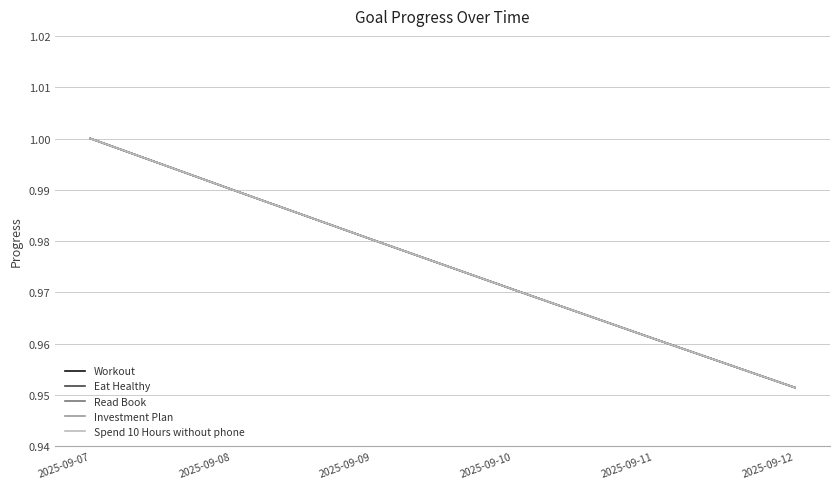

True or false: Eat Healthy has more than 0 points higher than both neighbors.

False